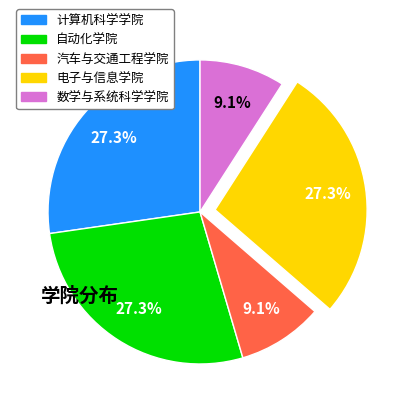

Is there any slice that represents more than half of the pie?

No